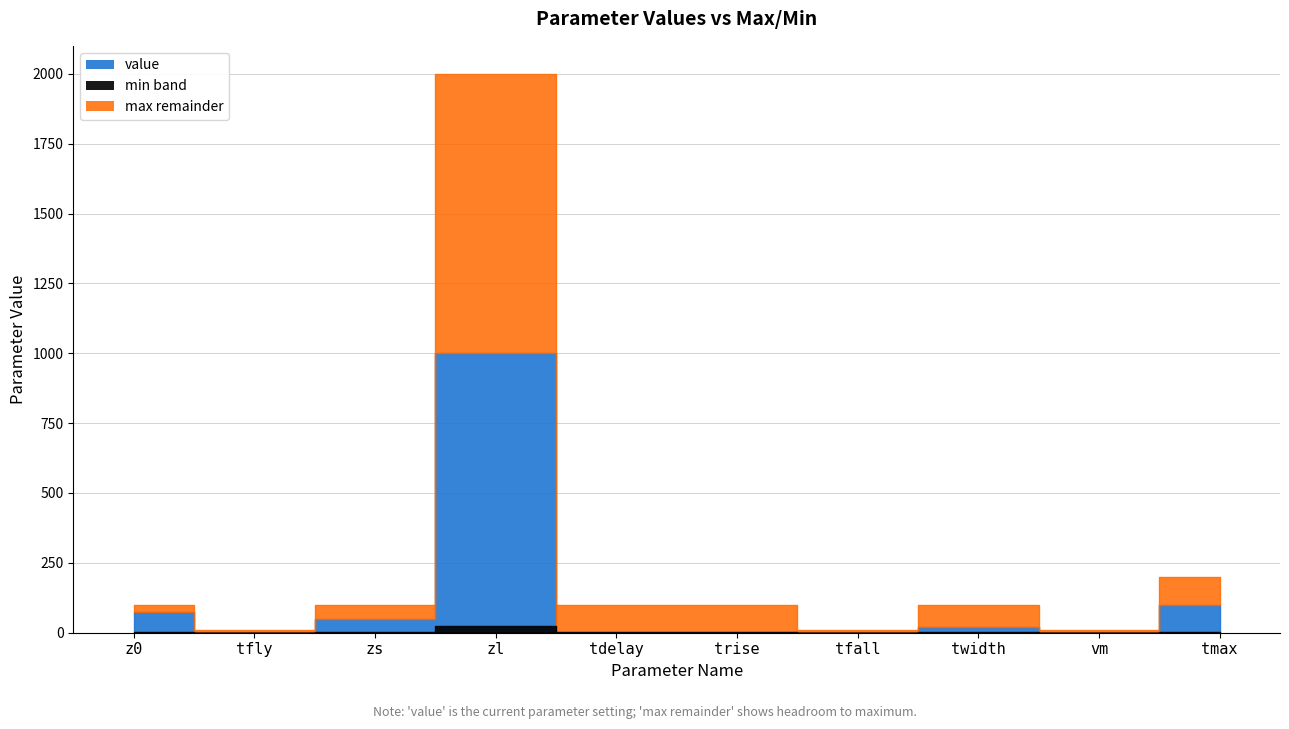

What position from the left is vm?

9